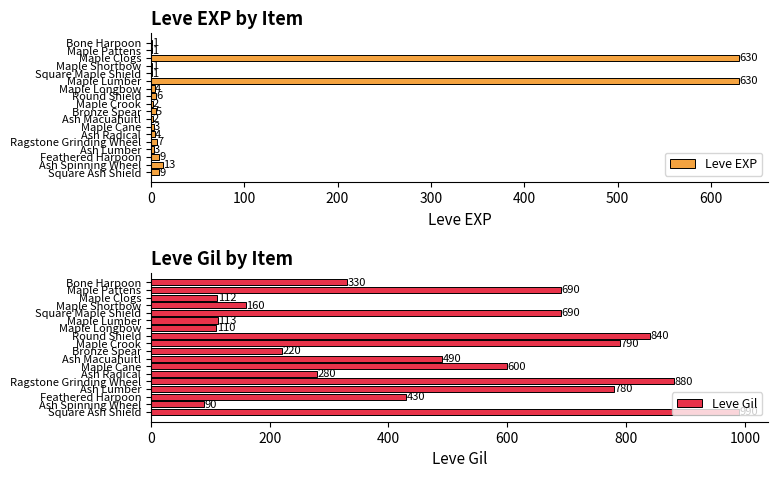

Does the chart contain stacked bars?

No